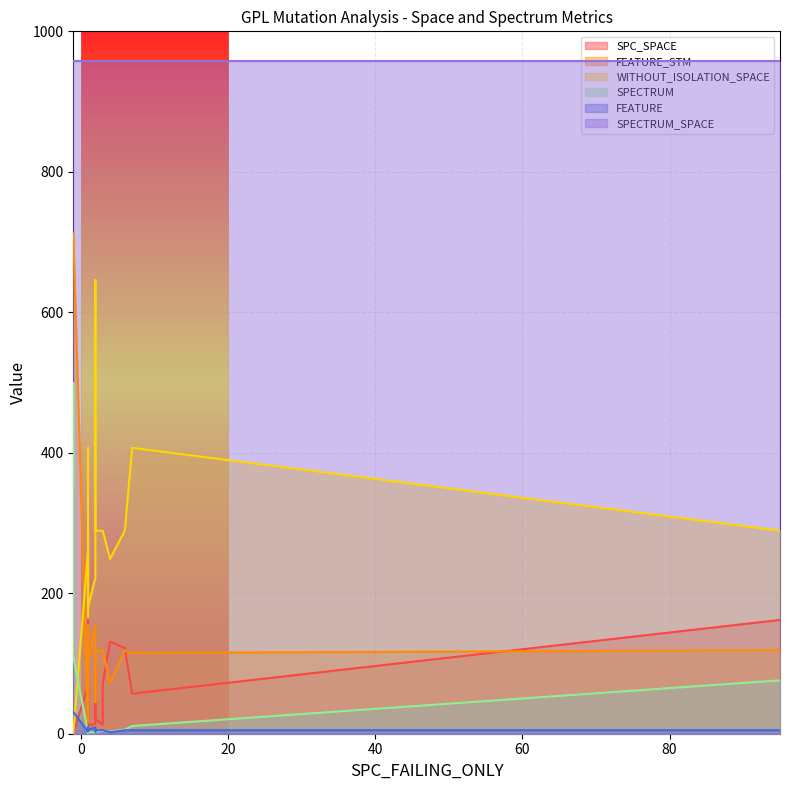

How many categories are shown in the chart?

20